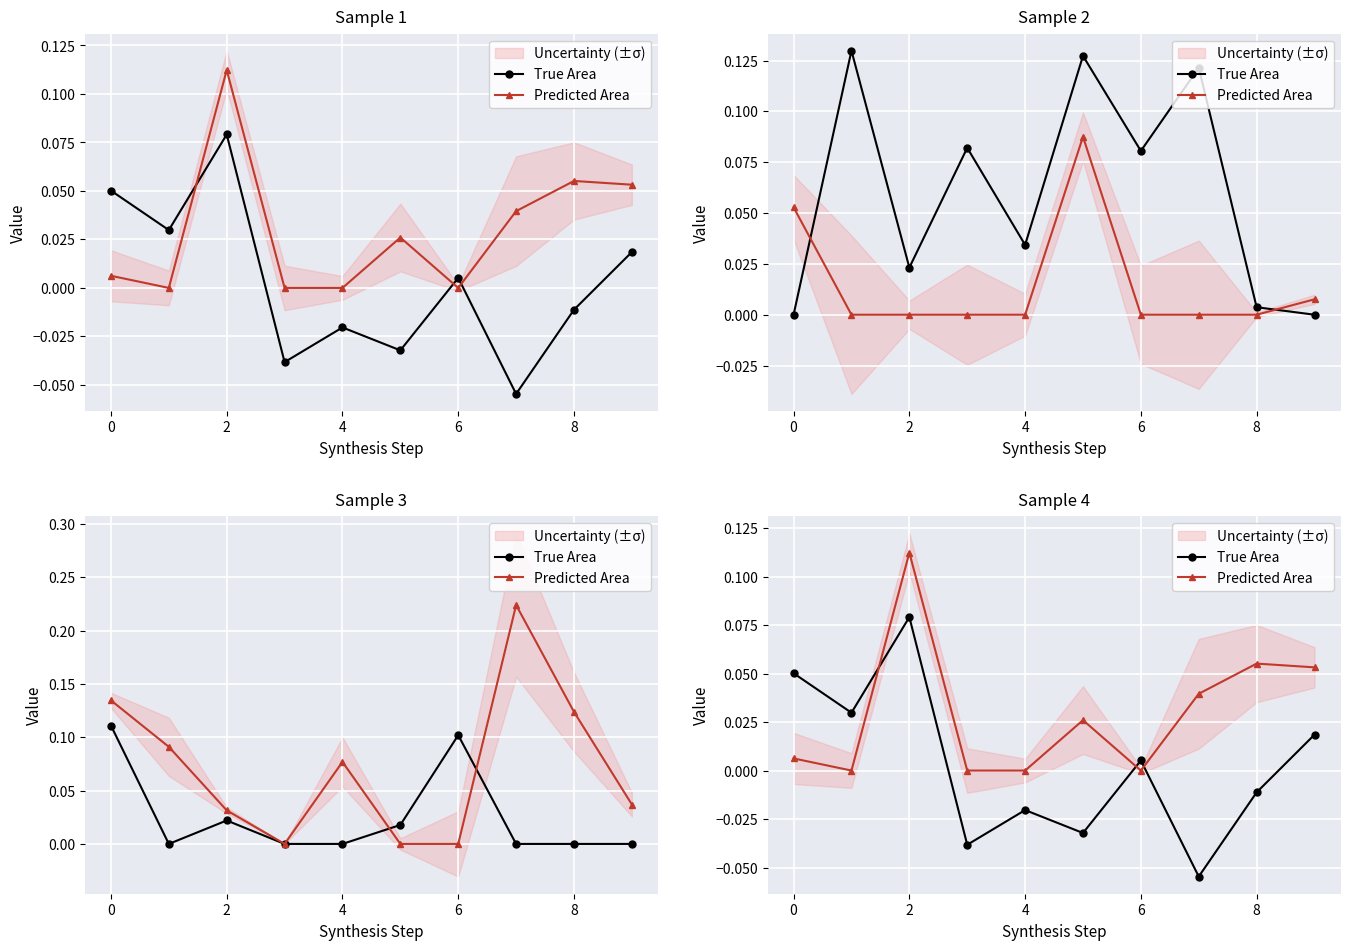

True or false: True Area and Predicted Area intersect in this chart.

True